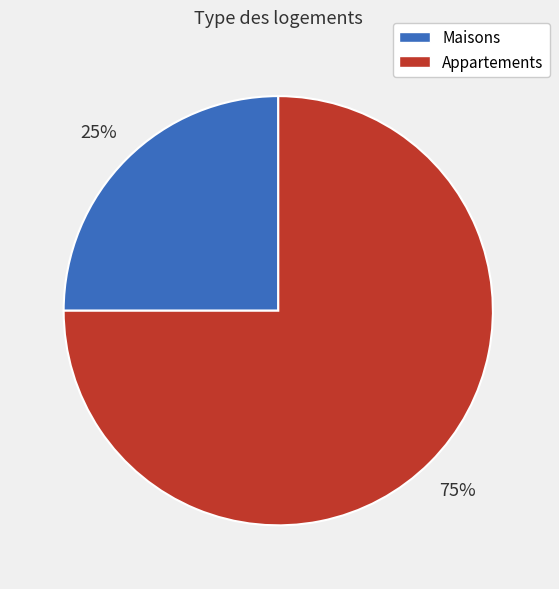

Count the number of slices in the pie.

2